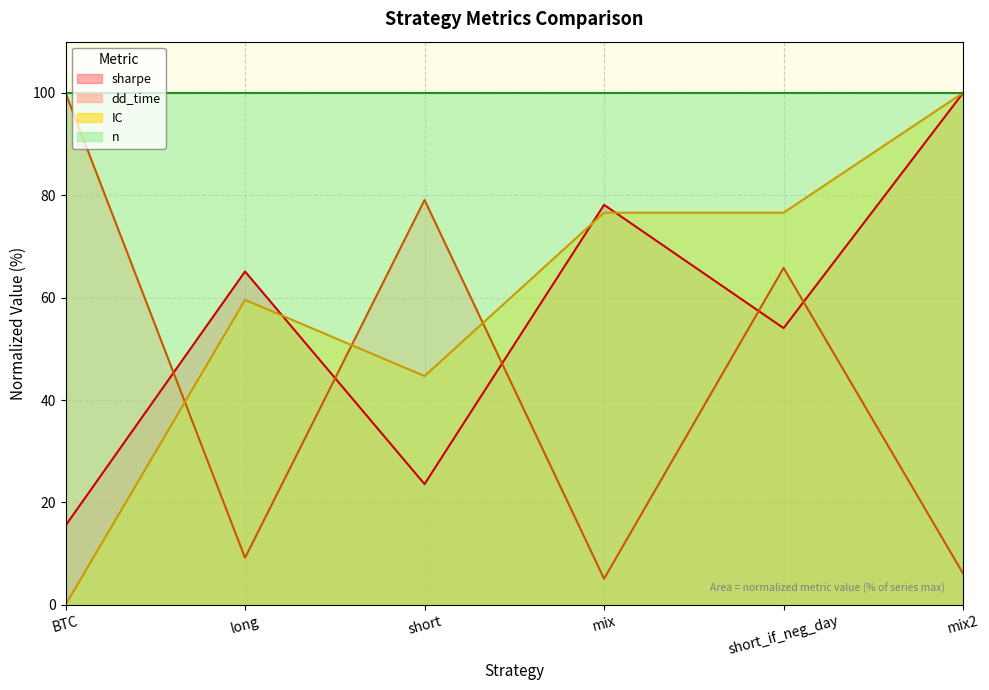

Which series has the largest total across all categories?

n